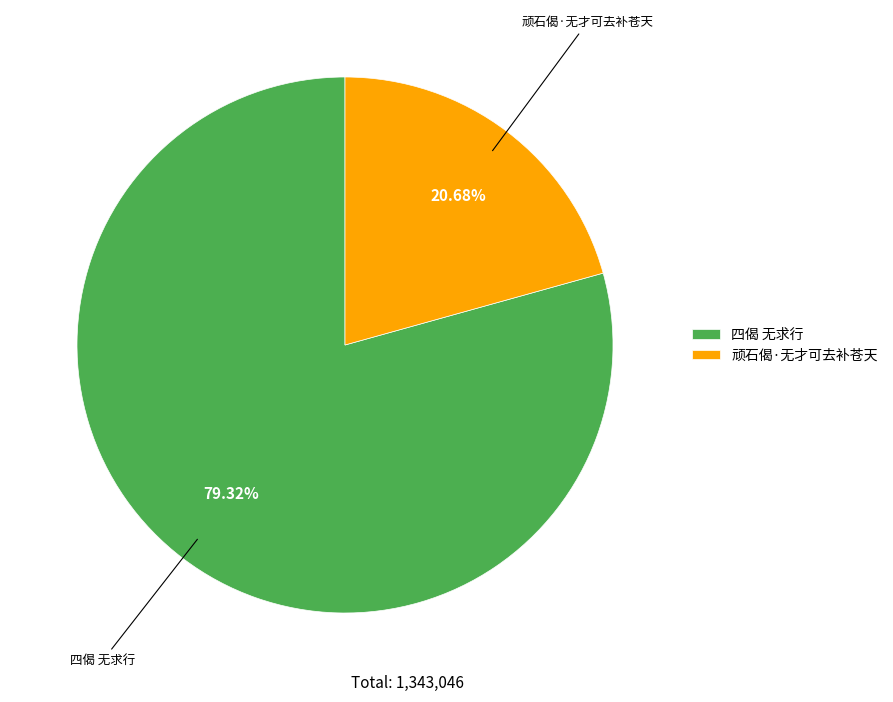

What is the largest slice in the pie chart?

四偈 无求行